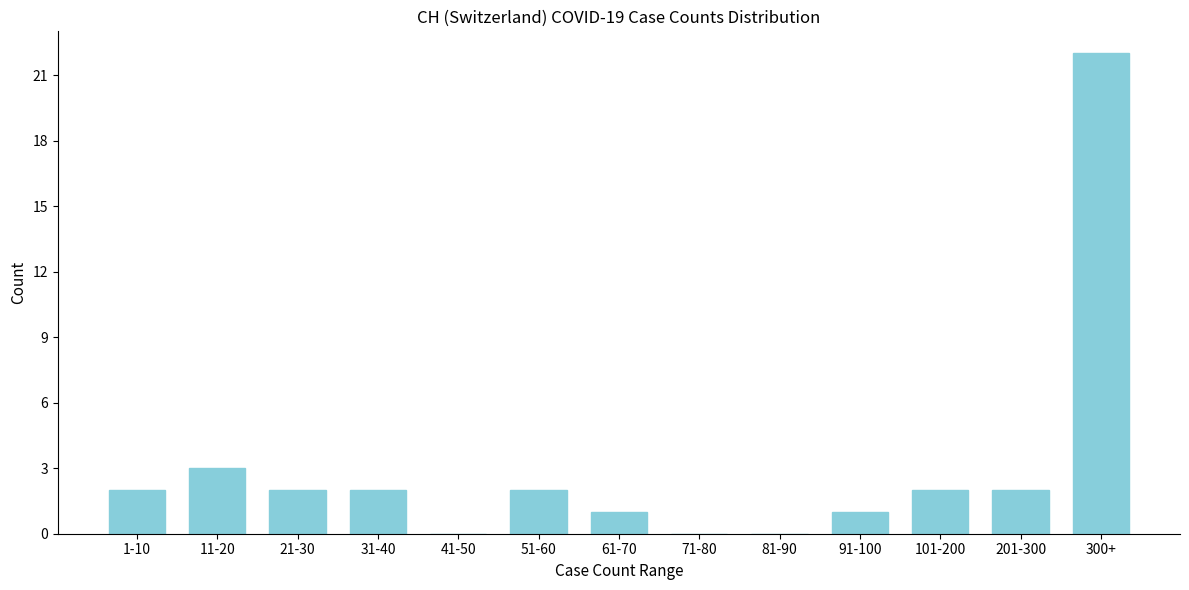

Reading right to left, list all the values displayed in this chart.

300+=22	201-300=2	101-200=2	91-100=1	81-90=0	71-80=0	61-70=1	51-60=2	41-50=0	31-40=2	21-30=2	11-20=3	1-10=2